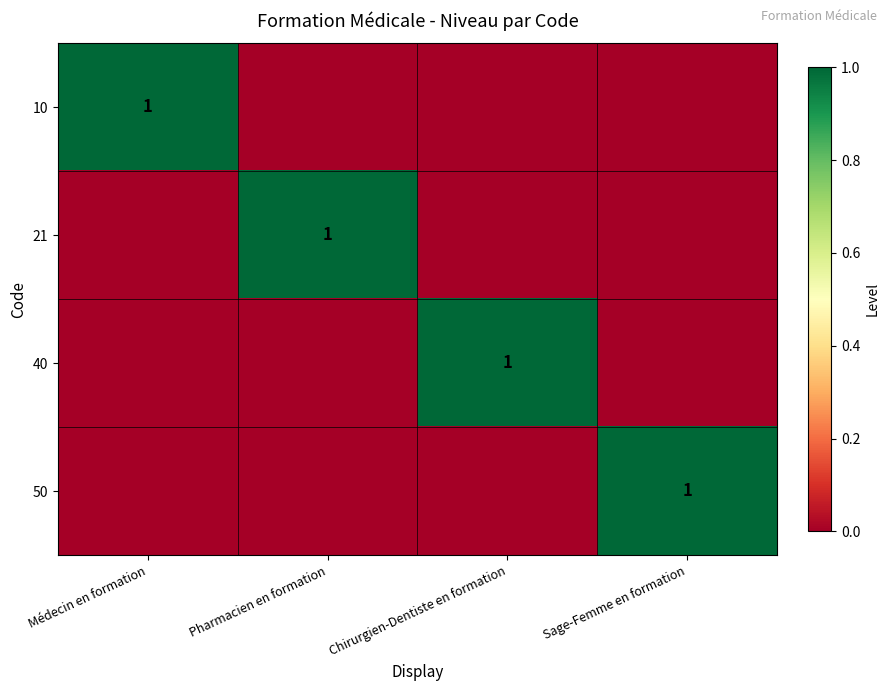

The value of 50 at Sage-Femme en formation is 1. True or false?

True